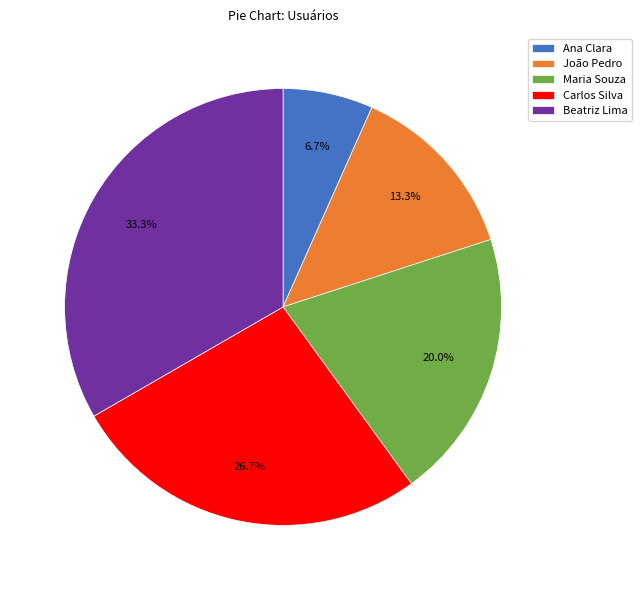

What is the total percentage of Carlos Silva and Maria Souza?

46.7%